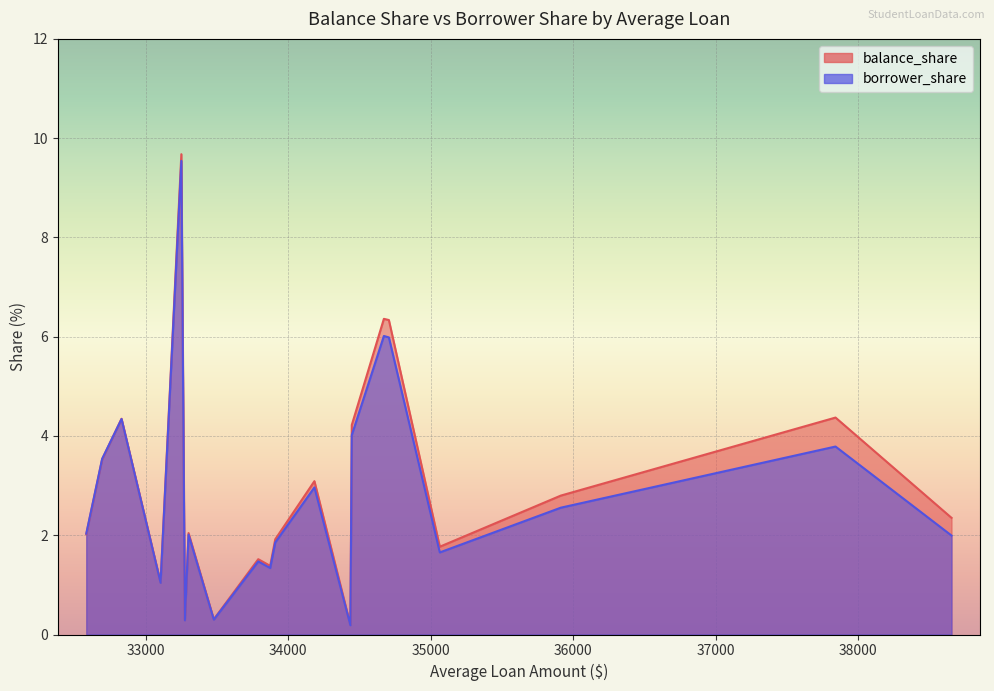

What is the highest value of the balance_share series?

9.7